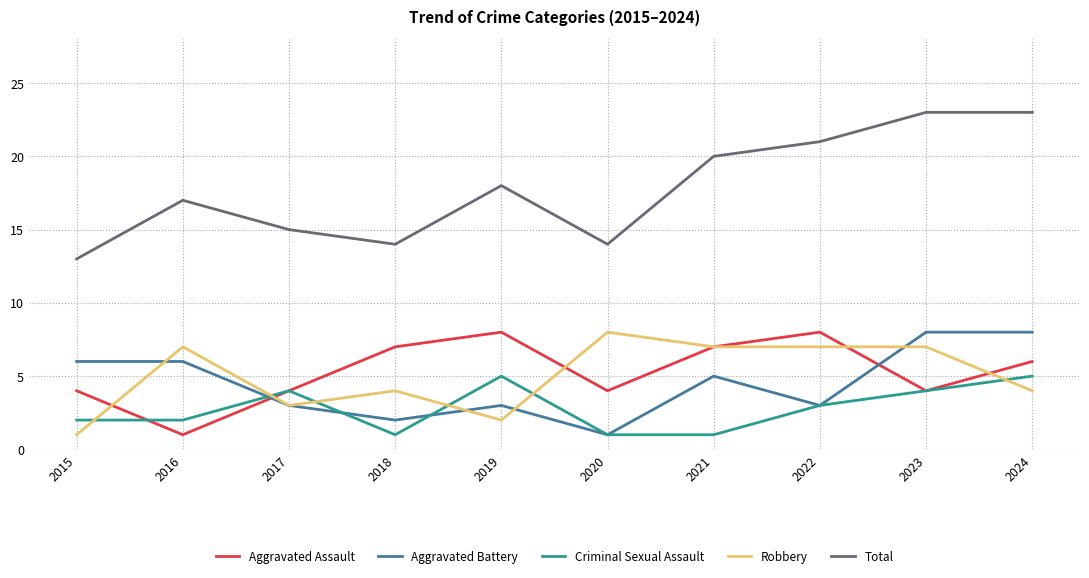

The value of Aggravated Assault at 2023 is 3. True or false?

False